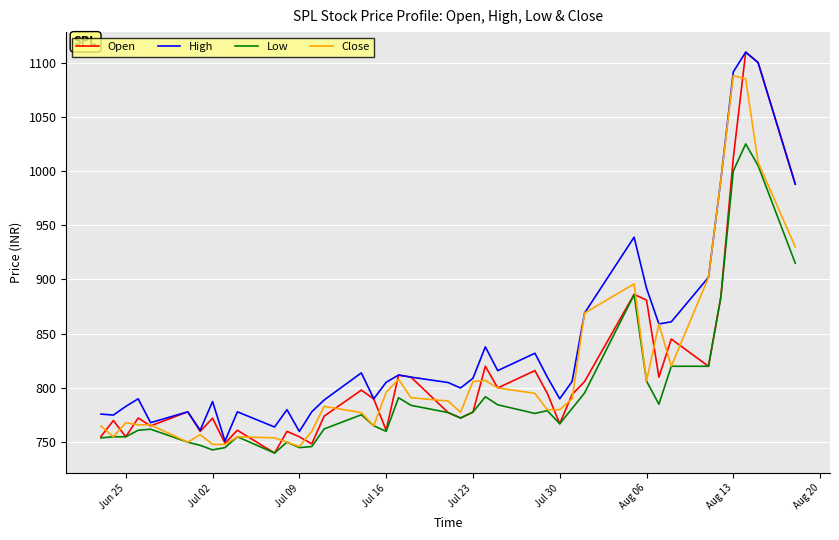

Which series has the largest total across all categories?

High